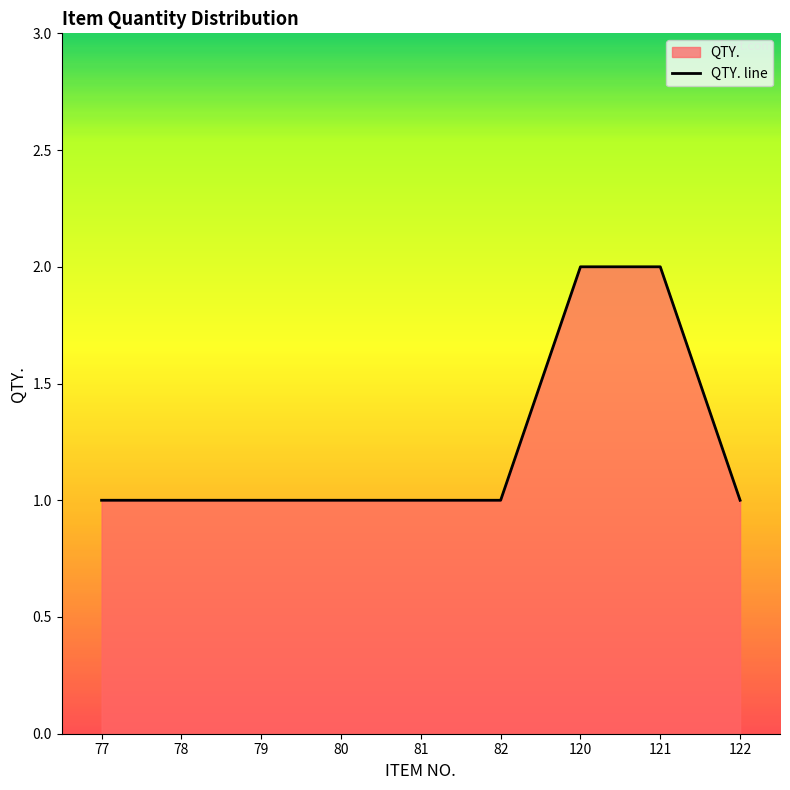

What is the sum of the values at 77 and 78?

2